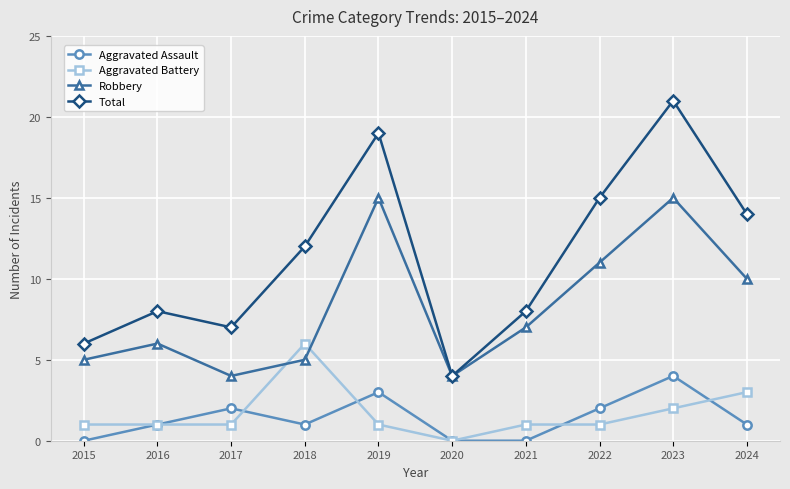

Reading left to right, what are all the values shown in this chart?

Aggravated Assault: 0	1	2	1	3	0	0	2	4	1
Aggravated Battery: 1	1	1	6	1	0	1	1	2	3
Robbery: 5	6	4	5	15	4	7	11	15	10
Total: 6	8	7	12	19	4	8	15	21	14